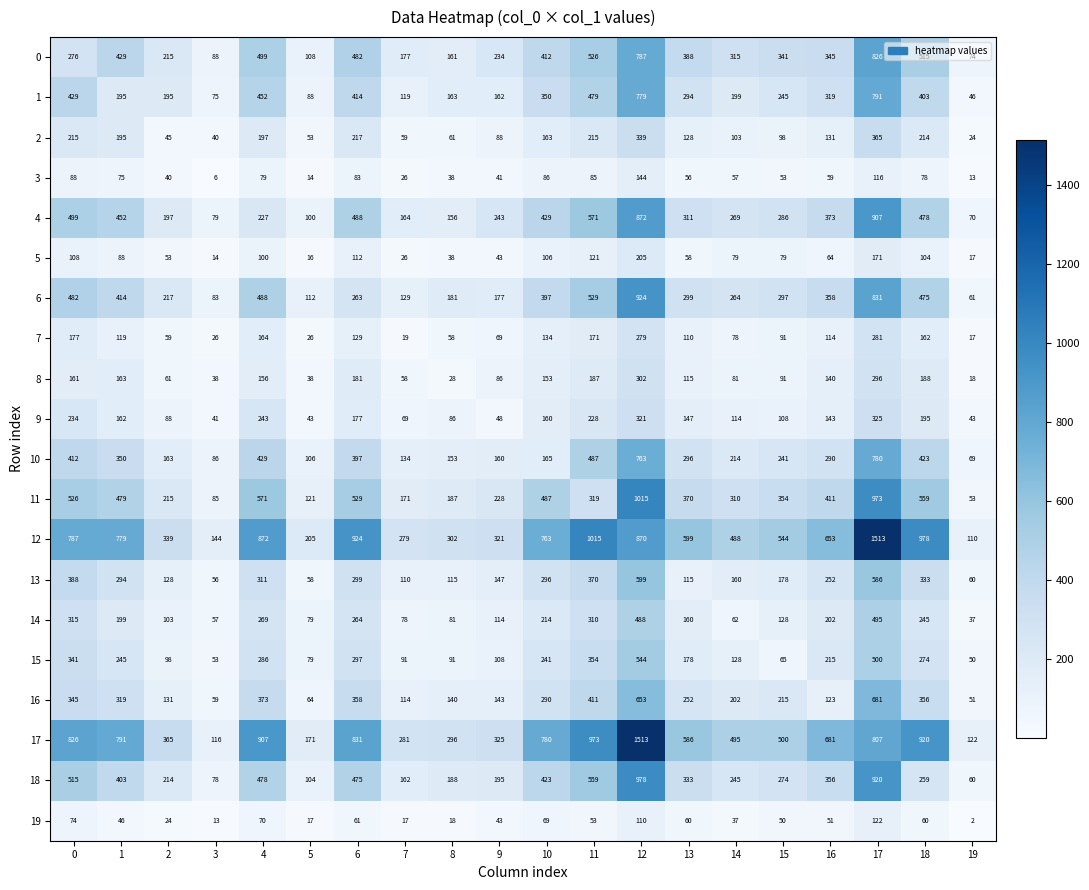

How many distinct data groups are displayed?

20